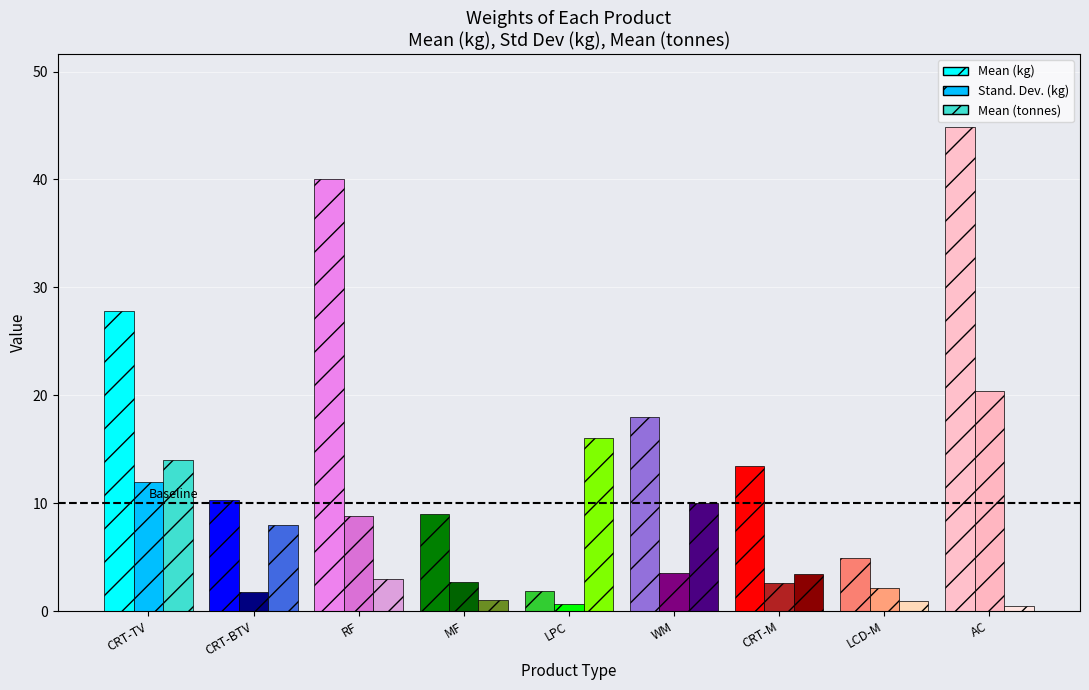

Count the number of data series in this chart.

3